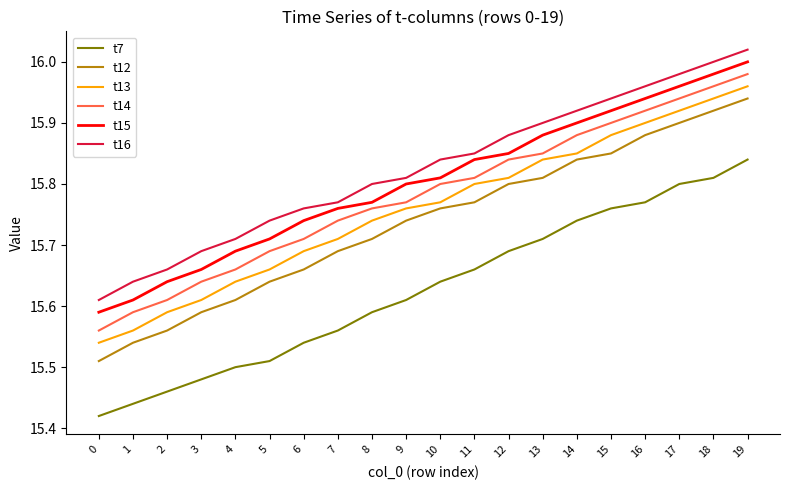

List the series in order of their peak value, highest first.

t16, t15, t14, t13, t12, t7